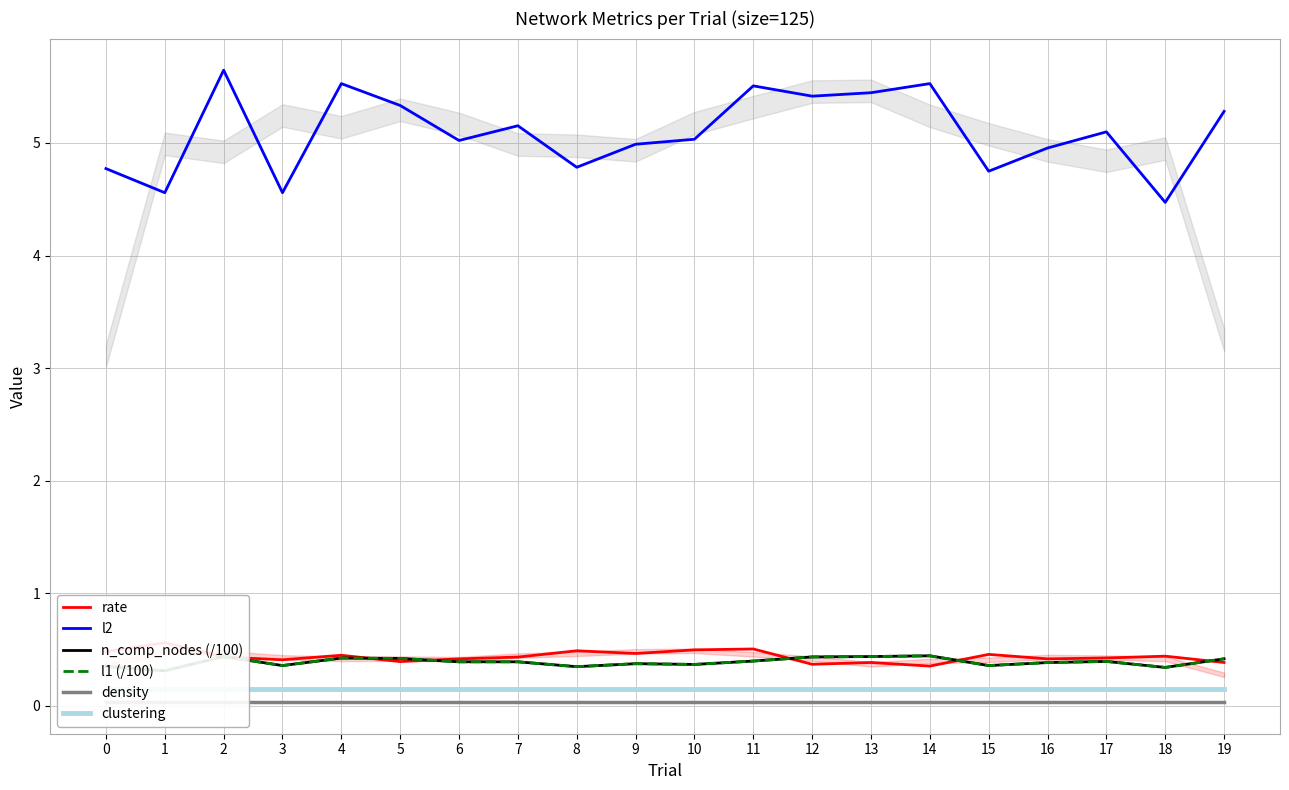

Does the chart display data point markers on the line(s)?

No